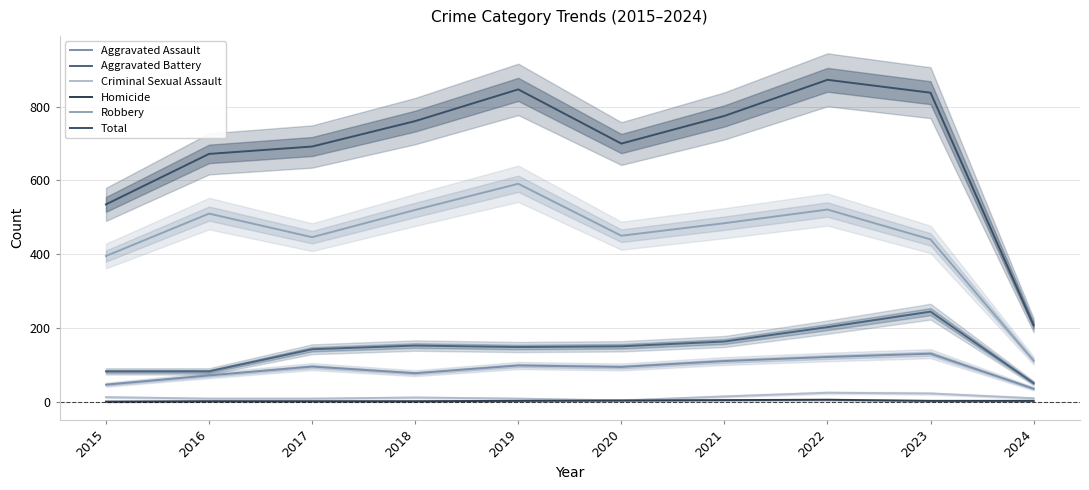

What are all the series names shown in the legend?

Aggravated Assault, Aggravated Battery, Criminal Sexual Assault, Homicide, Robbery, Total